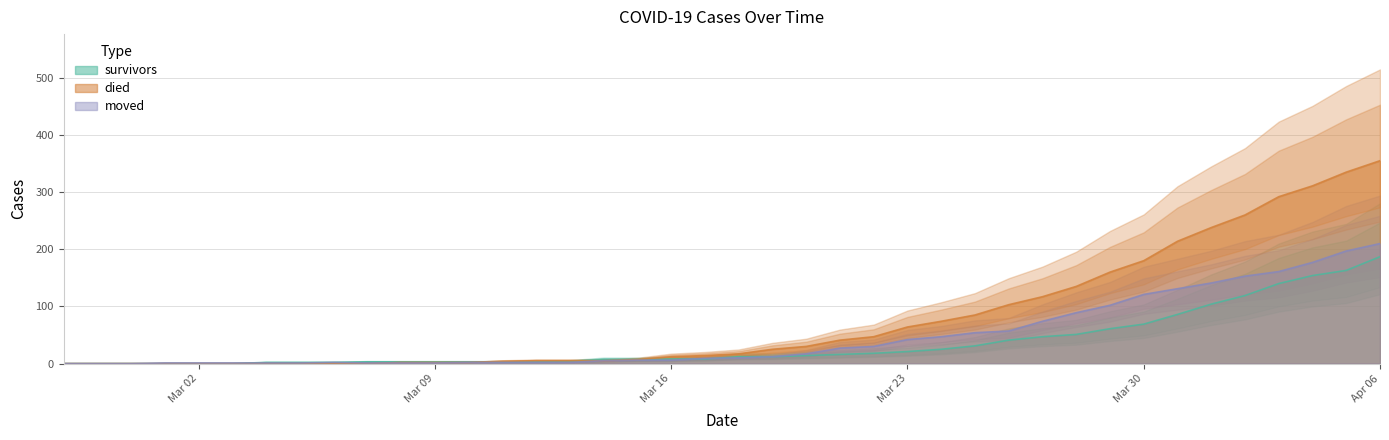

How many positive values does the survivors series have?

34